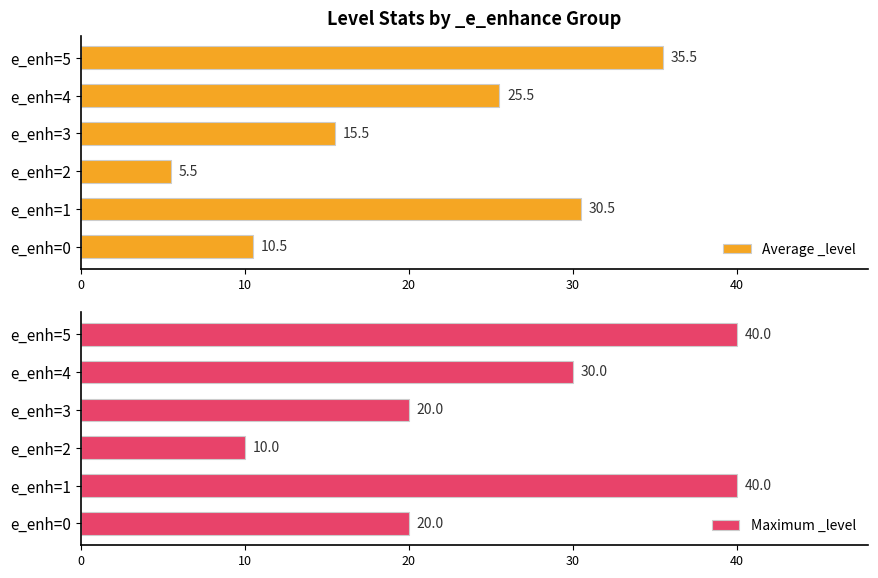

What is the difference between the Average _level values at e_enh=1 and e_enh=5?

5.0